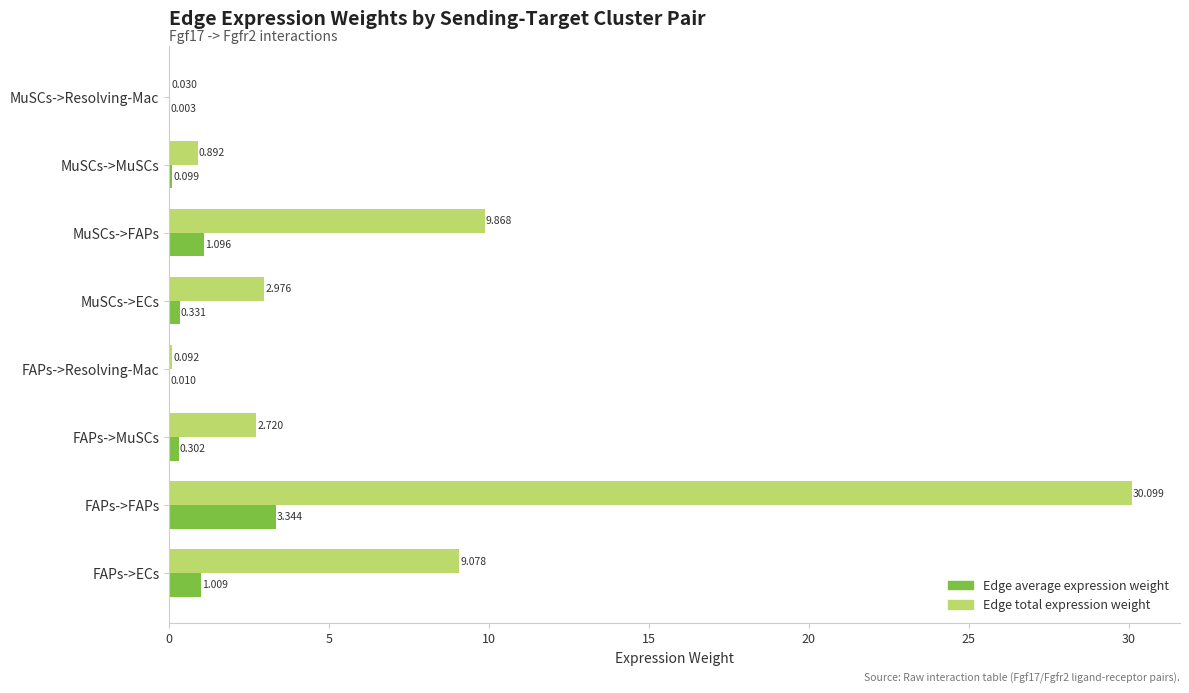

At which category is the sum across all series the highest?

FAPs->FAPs